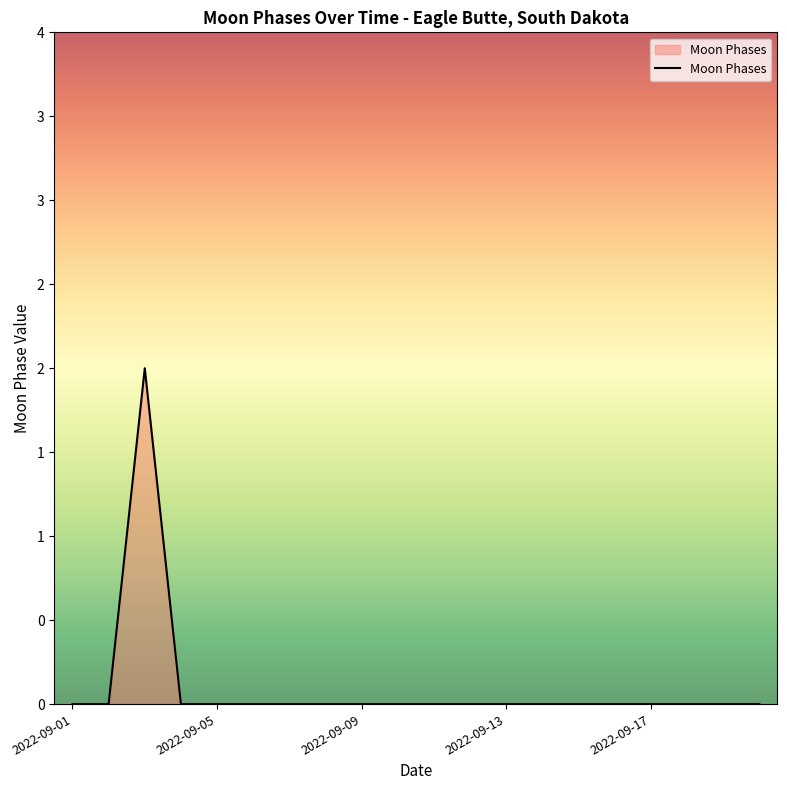

At which category does the chart reach its minimum across all series?

2022-09-01